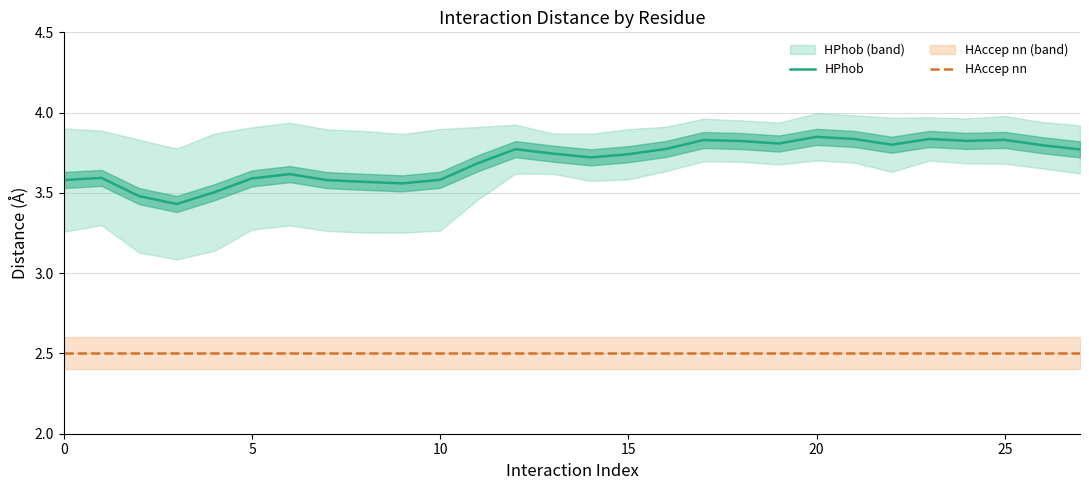

True or false: HPhob and HAccep nn intersect in this chart.

False